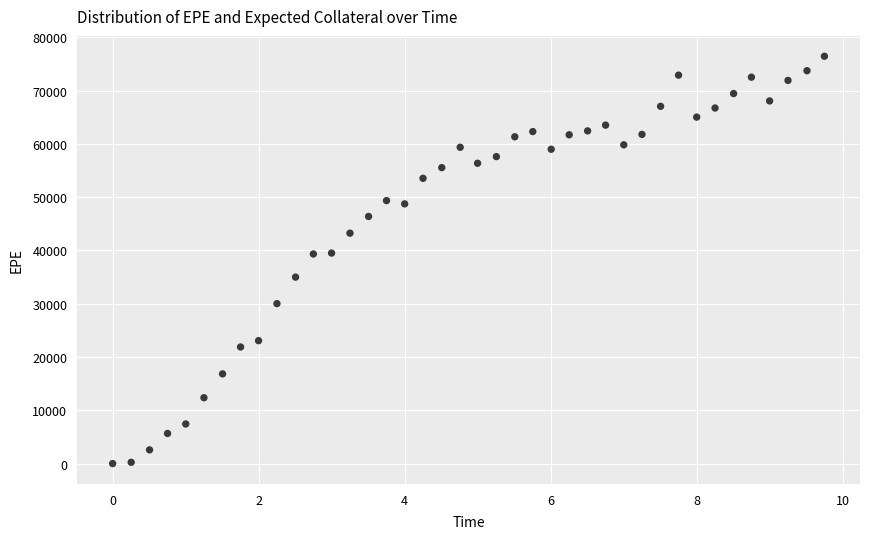

What is the range of Y values (max minus min)?

76431.3